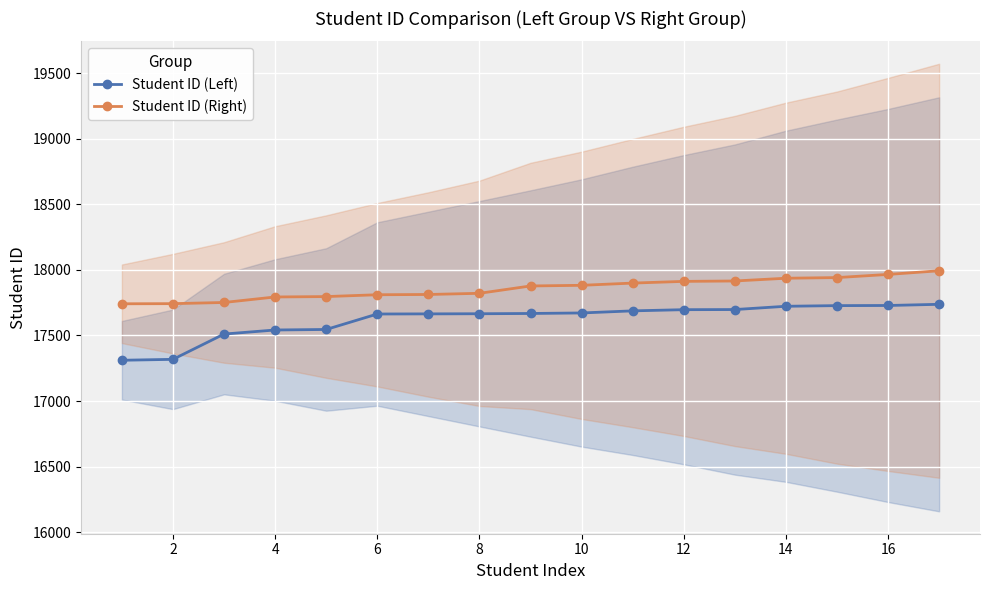

How many values in the Student ID (Left) series are below 17668?

8